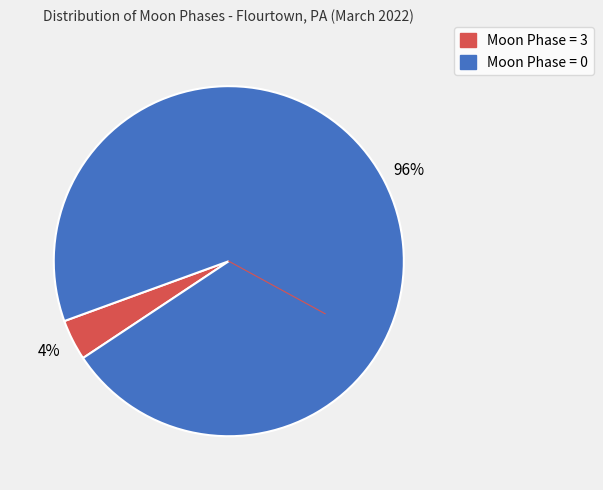

Is there a majority slice in this chart?

Yes